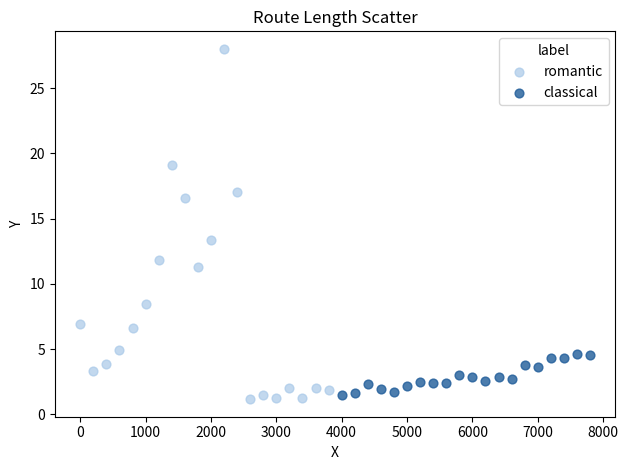

Which series contains the lowest Y value?

romantic